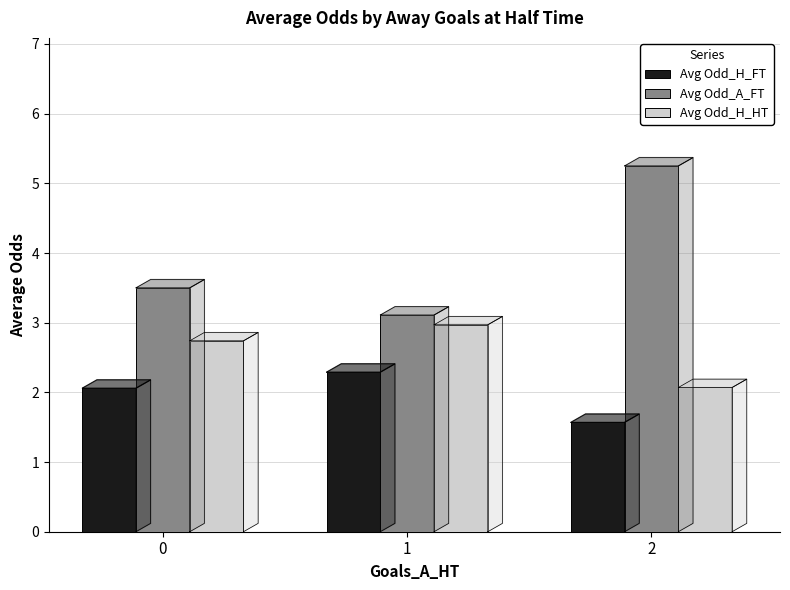

What is the difference between the maximum and minimum values in the Avg Odd_H_HT series?

0.9